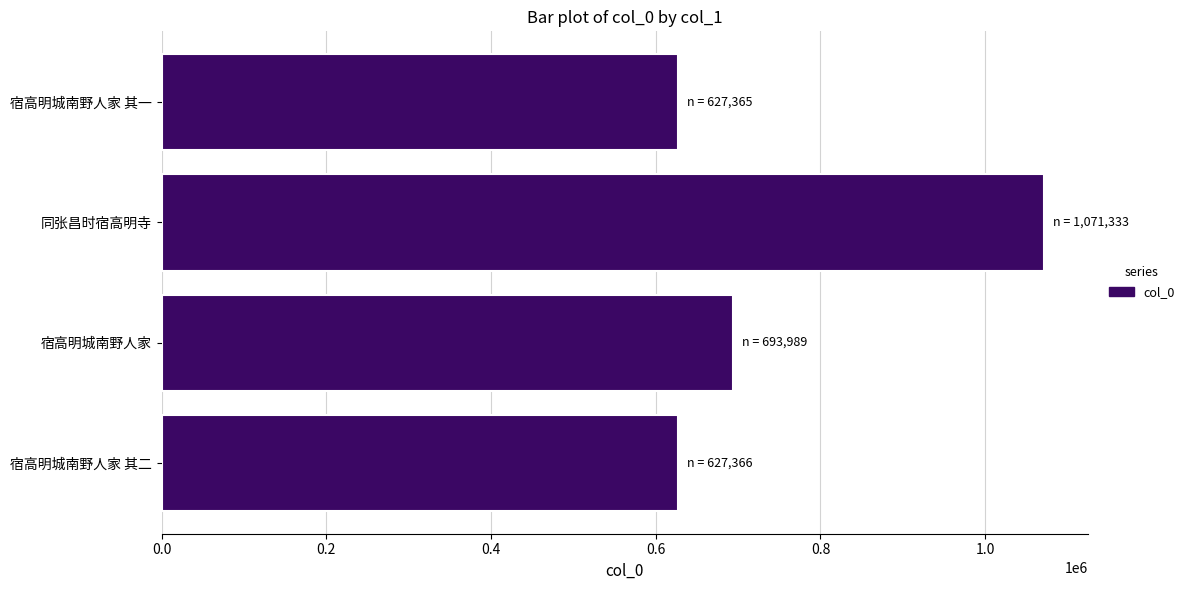

What is the greatest value displayed?

1071333